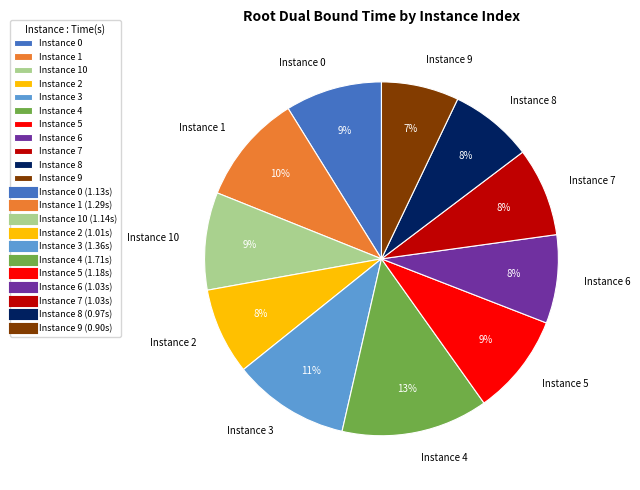

The Instance 10 slice represents 1% of the pie. True or false?

False